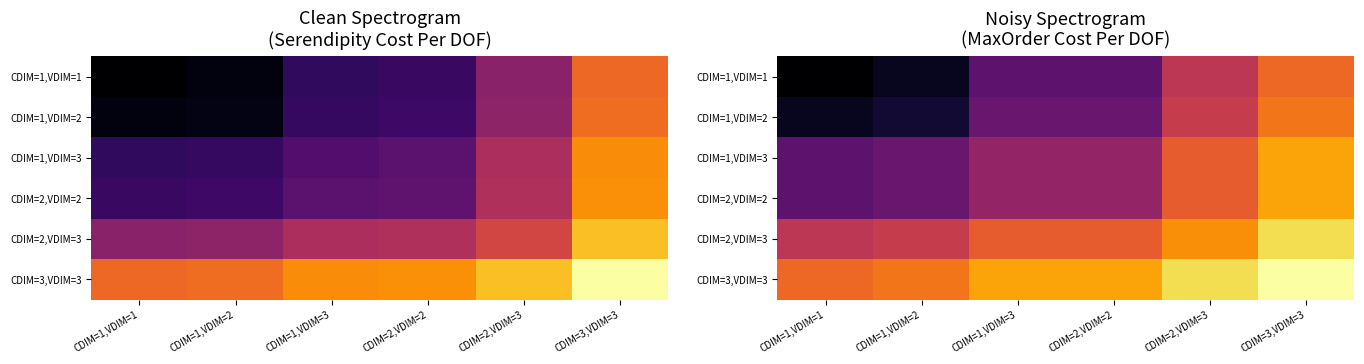

Between CDIM=1,VDIM=1 and CDIM=1,VDIM=3, which is larger?

CDIM=1,VDIM=3